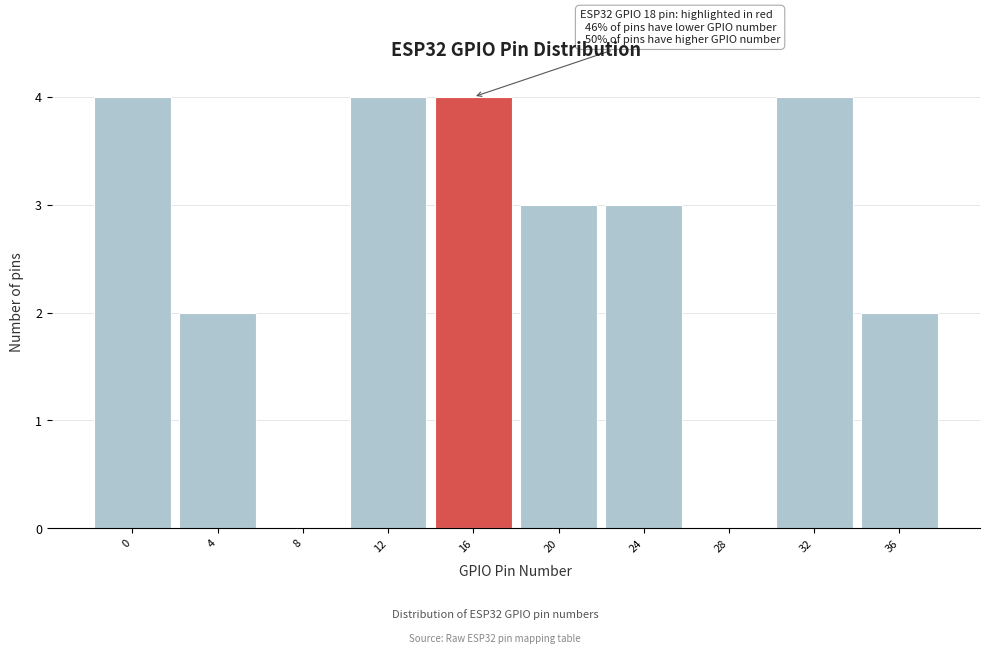

Reading left to right, transcribe all the data shown in this chart.

0=4	4=2	8=0	12=4	16=4	20=3	24=3	28=0	32=4	36=2